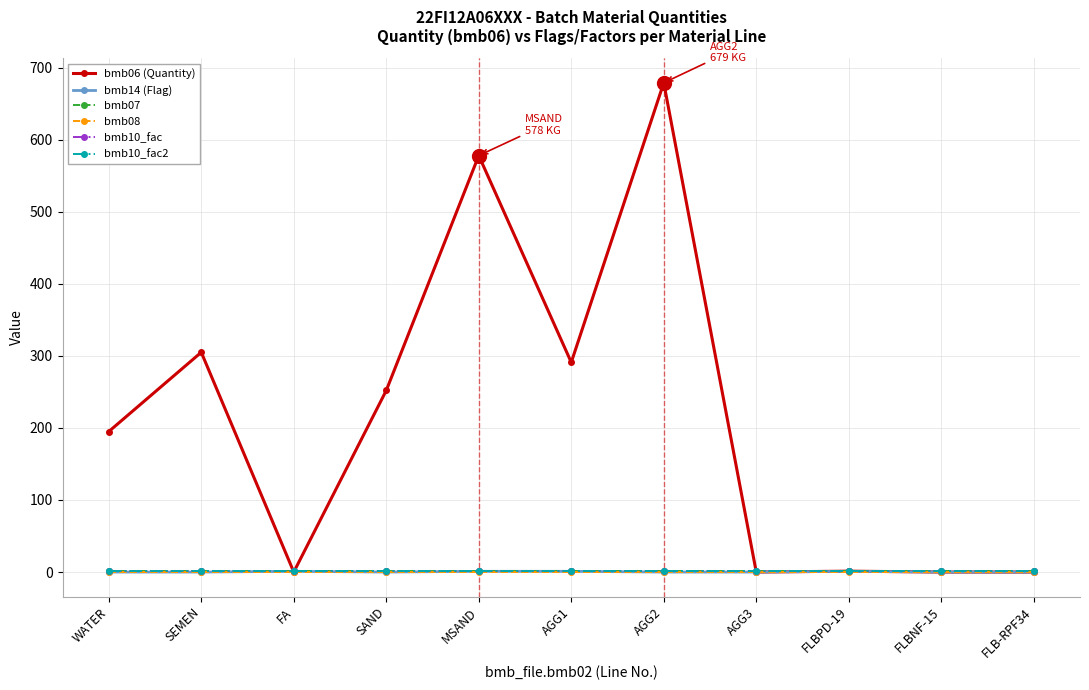

What position from the right is FLBPD-19?

3